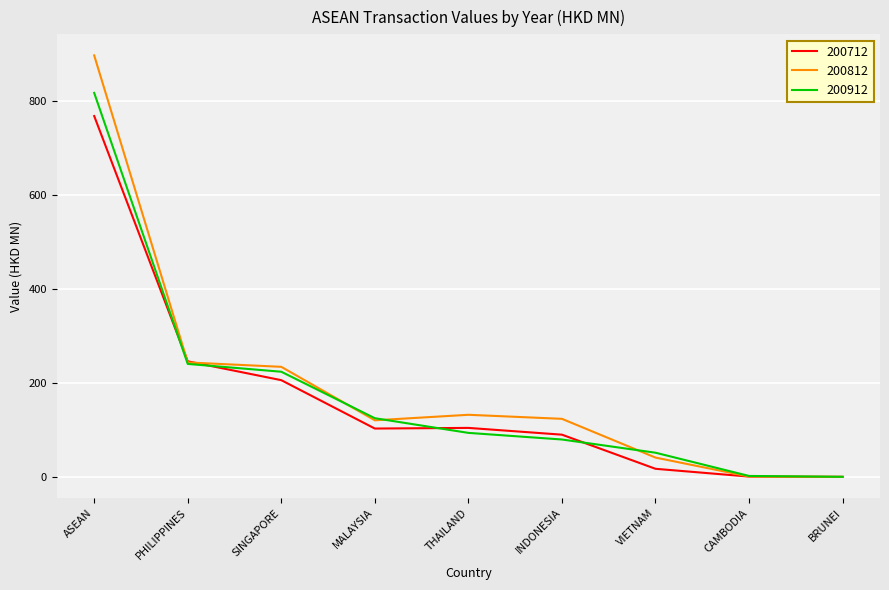

What is the difference between the second highest and minimum values in the 200712 series?

246.0